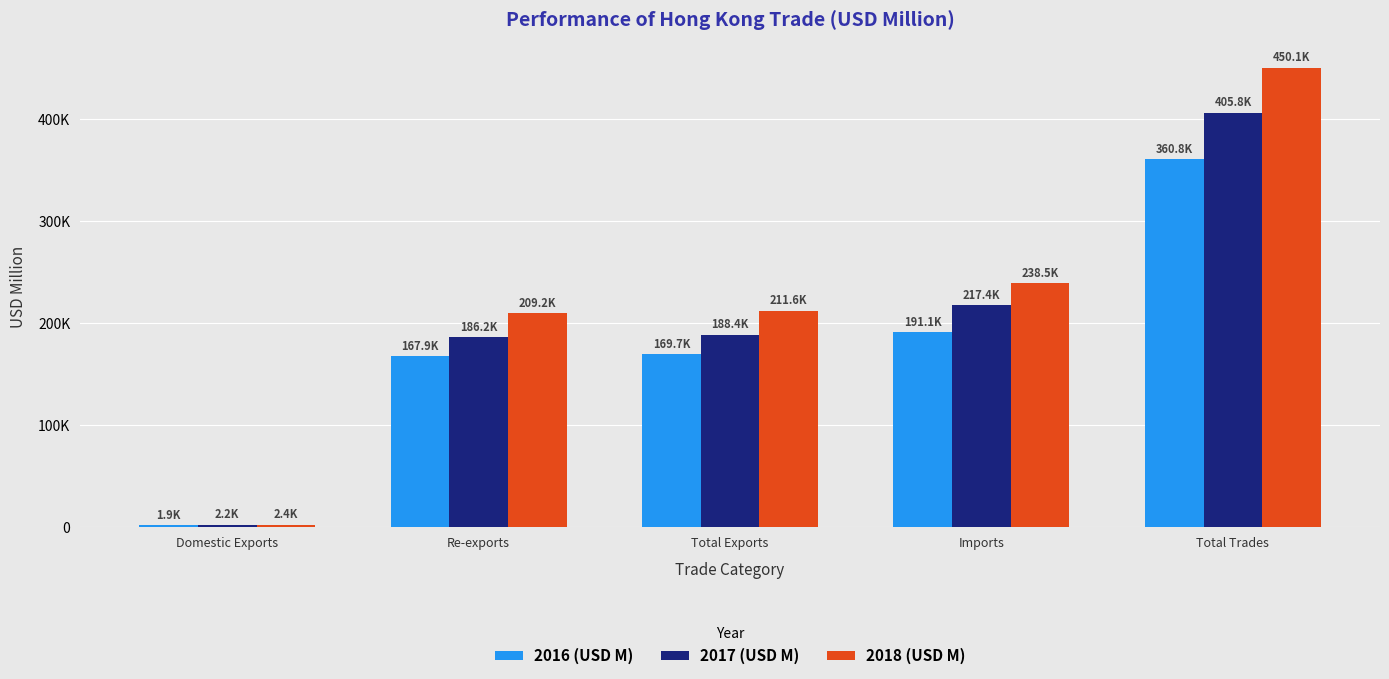

The value of 2016 (USD M) at Imports is 84129.0. True or false?

False